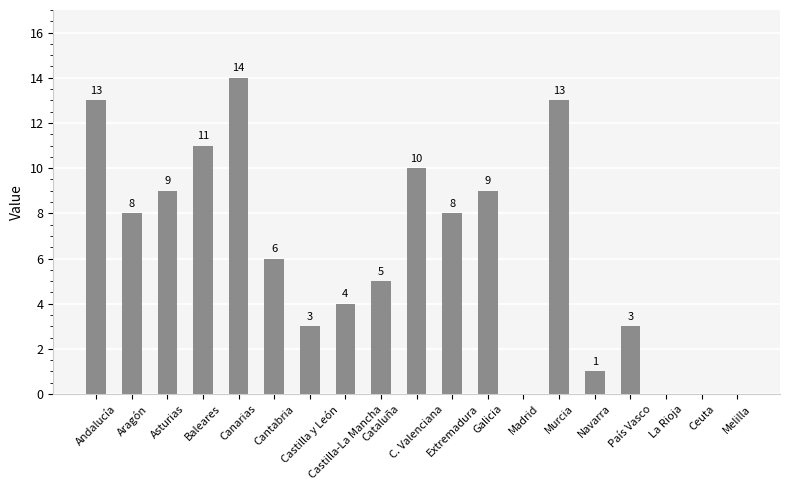

The chart shows a value of 0 at Ceuta. True or false?

True